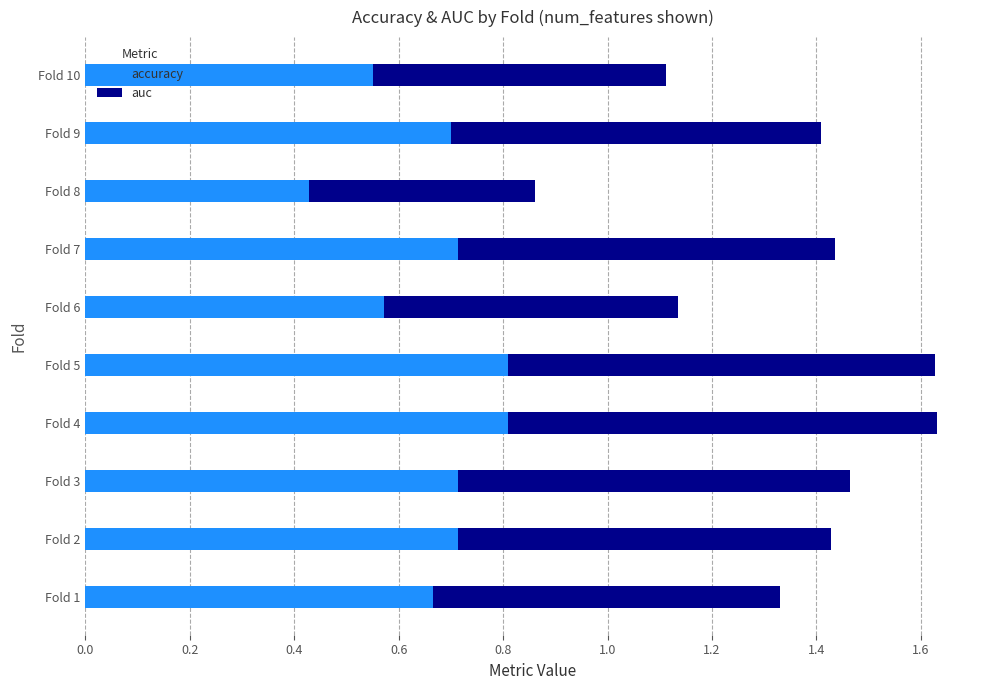

True or false: accuracy has a value of 0.7 at Fold 2.

True